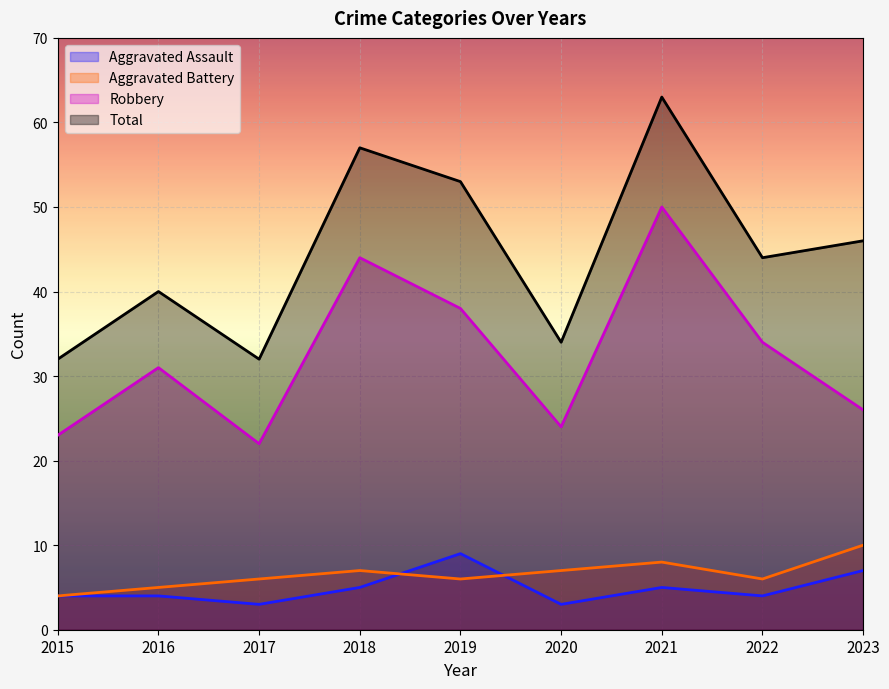

Reading left to right, transcribe all the data shown in this chart.

Aggravated Assault: 4	4	3	5	9	3	5	4	7
Aggravated Battery: 4	5	6	7	6	7	8	6	10
Robbery: 23	31	22	44	38	24	50	34	26
Total: 32	40	32	57	53	34	63	44	46